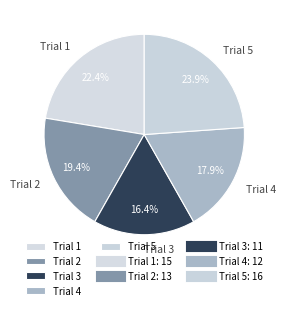

What is the largest slice in the pie chart?

Trial 5